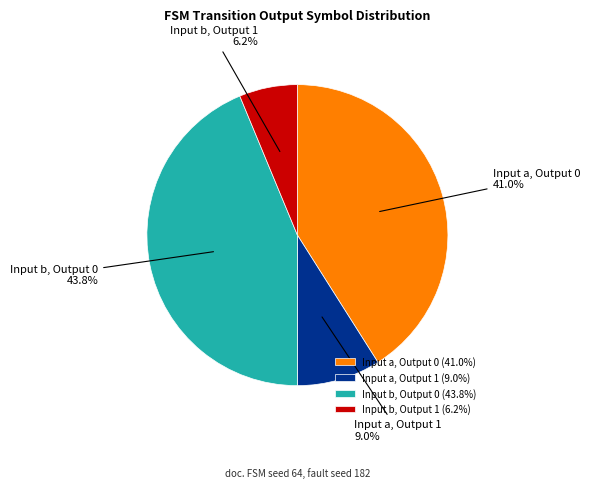

Between Input a, Output 0 and Input b, Output 0, which is larger?

Input b, Output 0